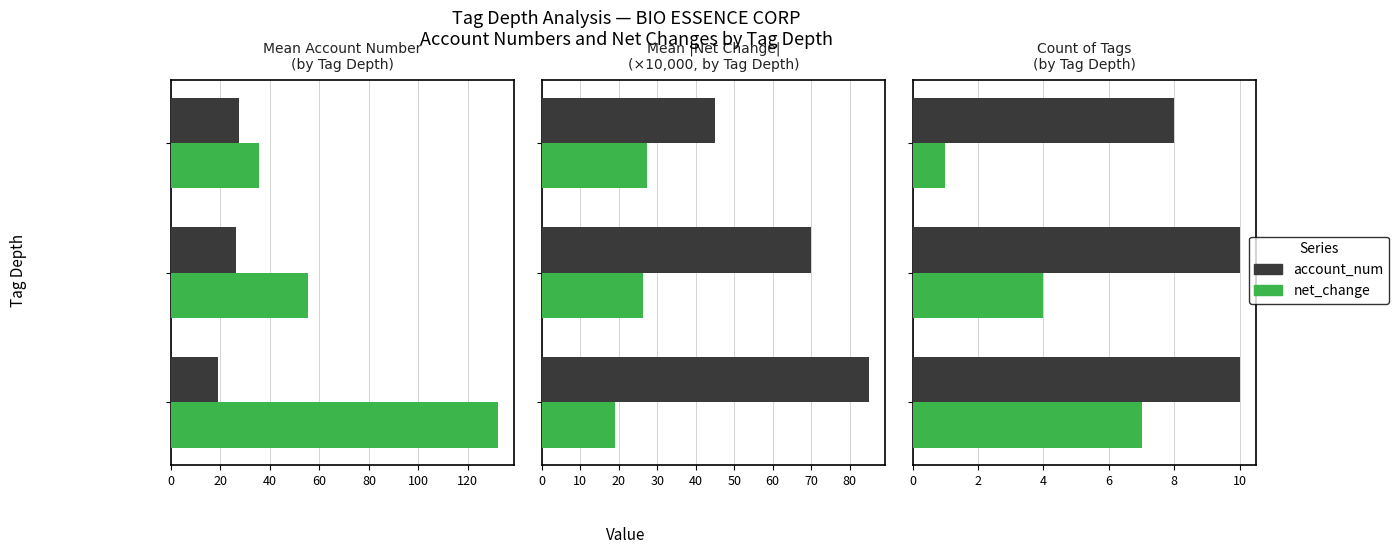

What value does the account_num series have at 40?

8